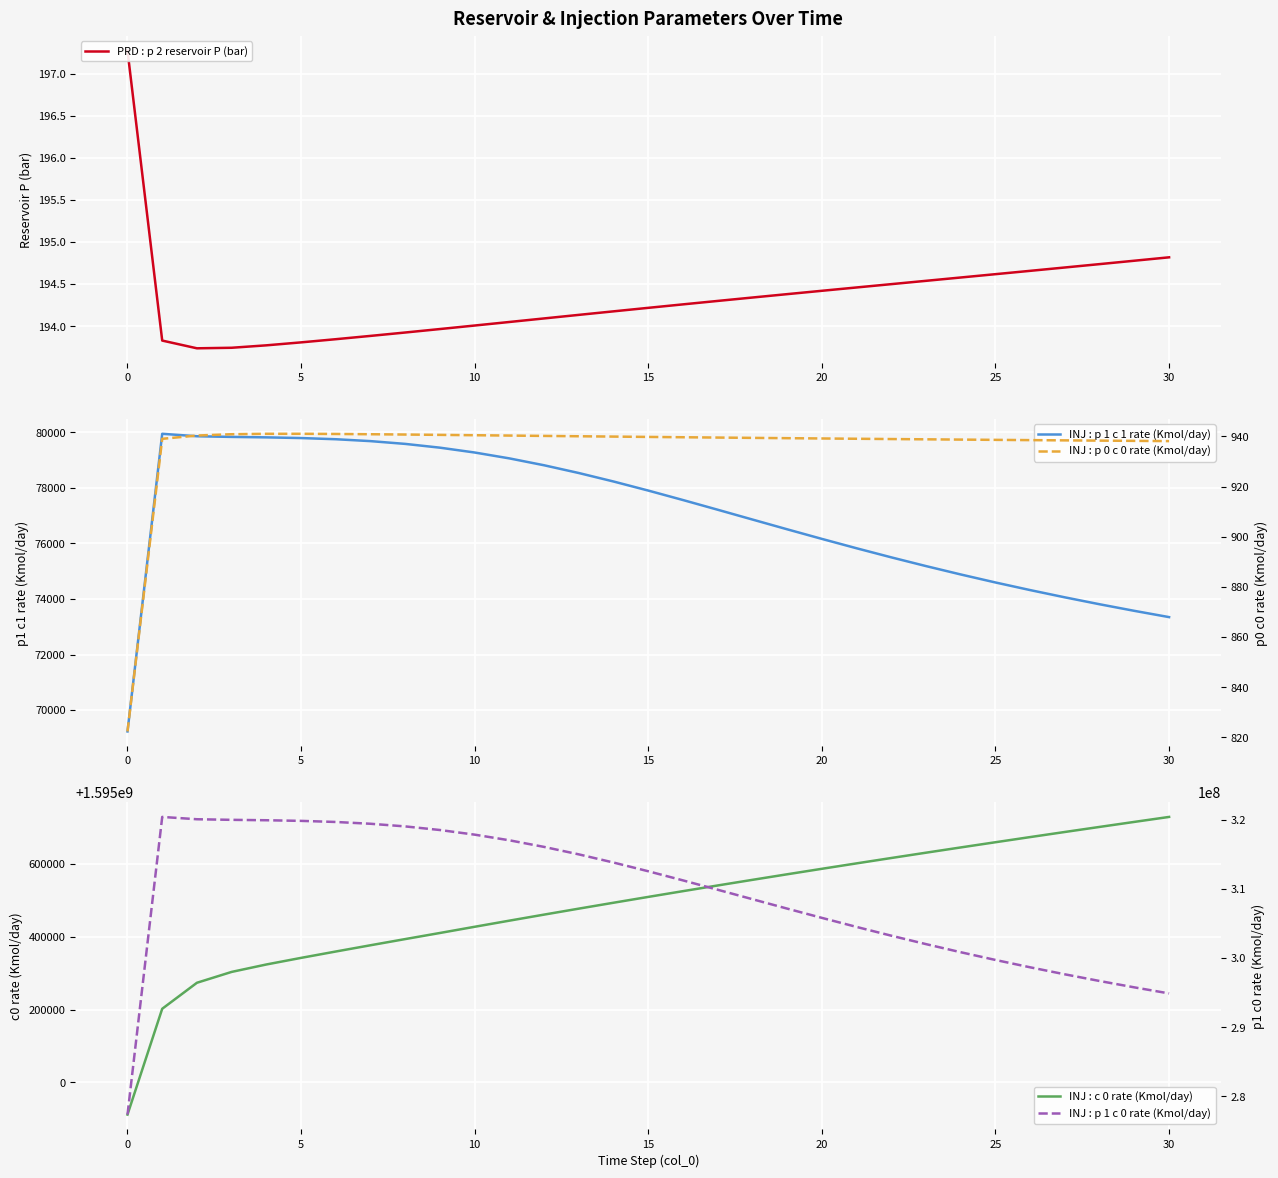

How many lines are shown in the chart?

5